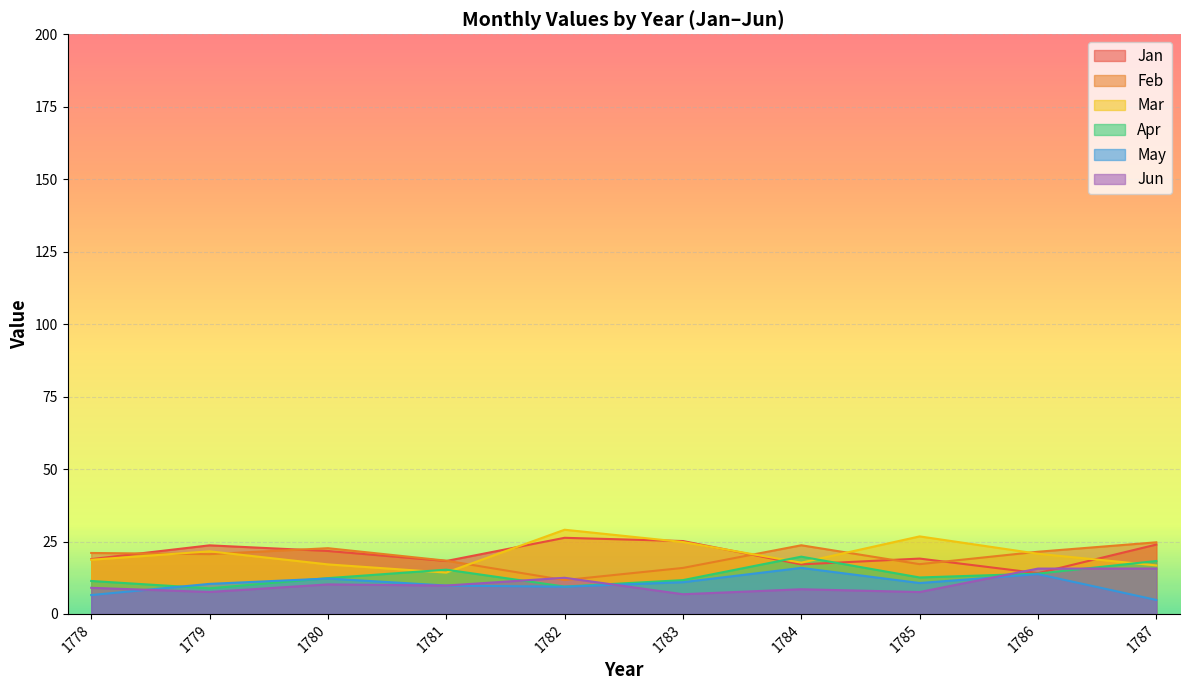

What is the sum of the Jan values at 1786 and 1784?

31.2